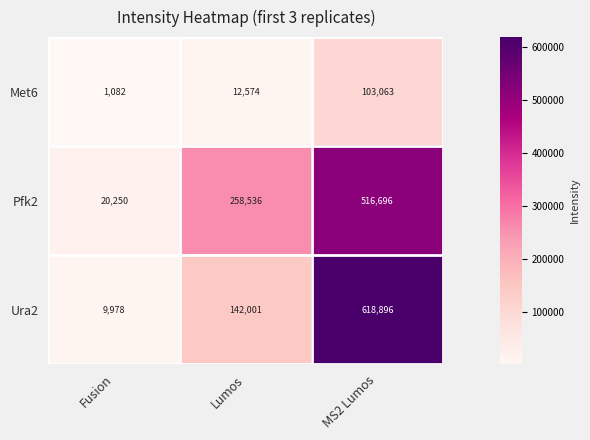

True or false: Met6 has a value of 158208 at MS2 Lumos.

False